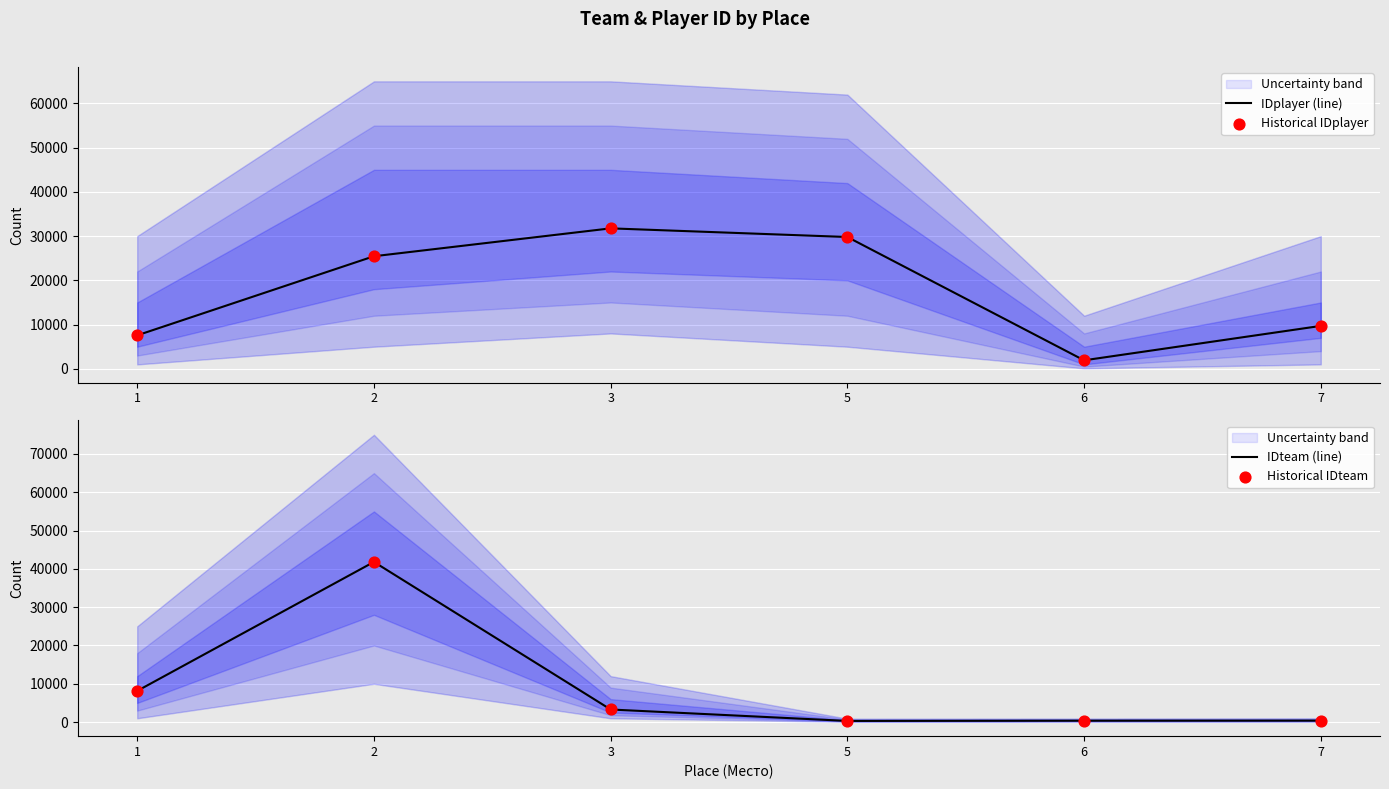

At which category is the sum across all series the highest?

2